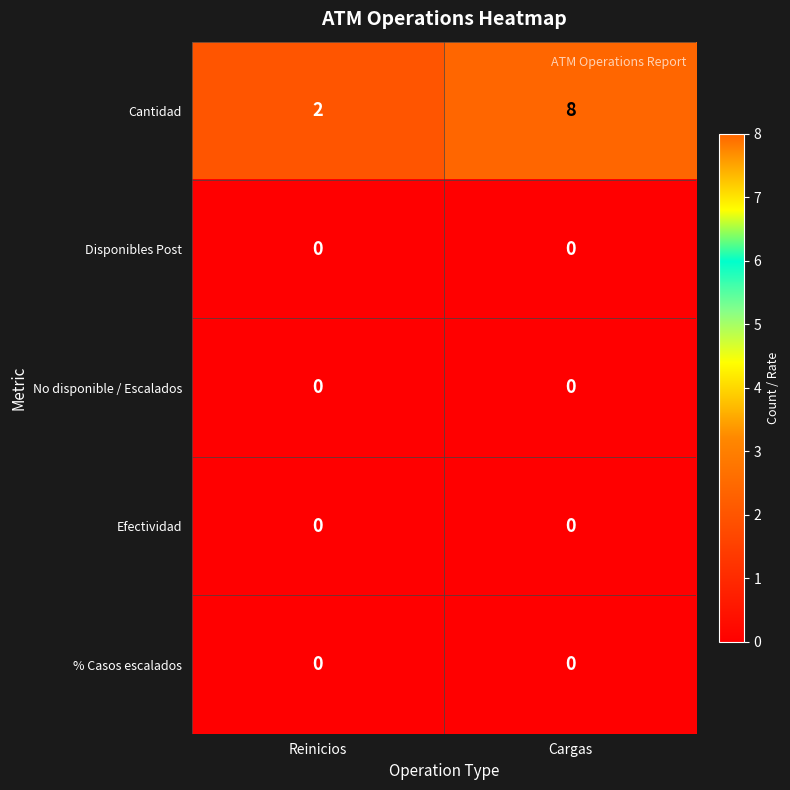

What is the greatest value displayed?

8